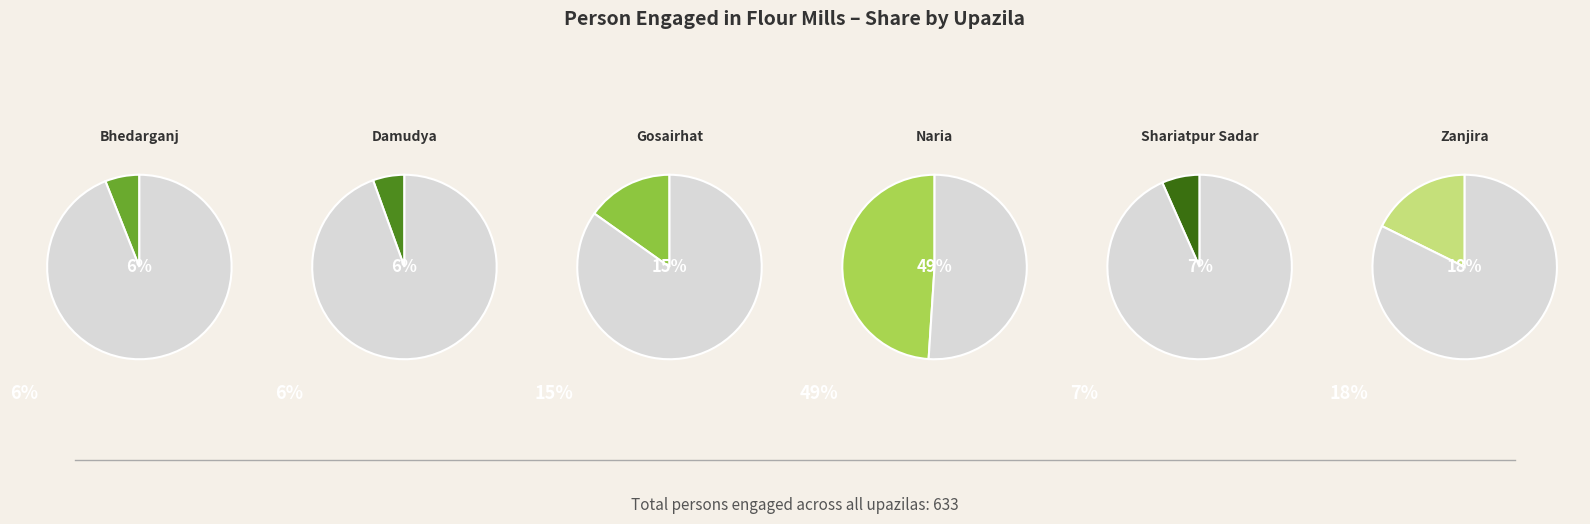

To the nearest percent, what percentage of the pie is Naria?

49%